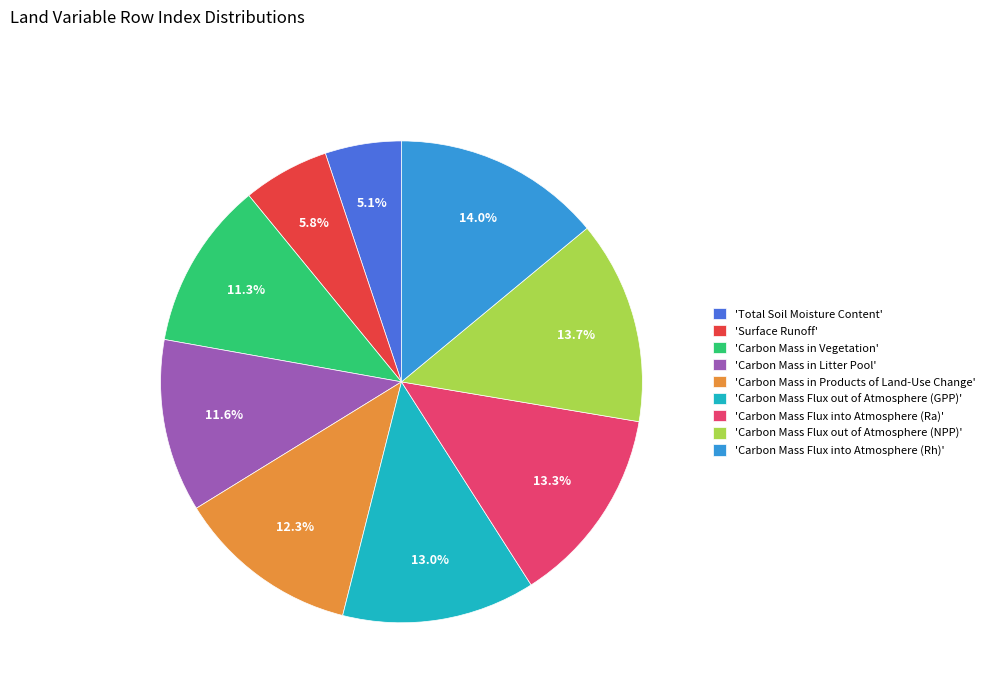

What percentage do 'Carbon Mass Flux out of Atmosphere (GPP)' and 'Total Soil Moisture Content' together represent?

18.1%